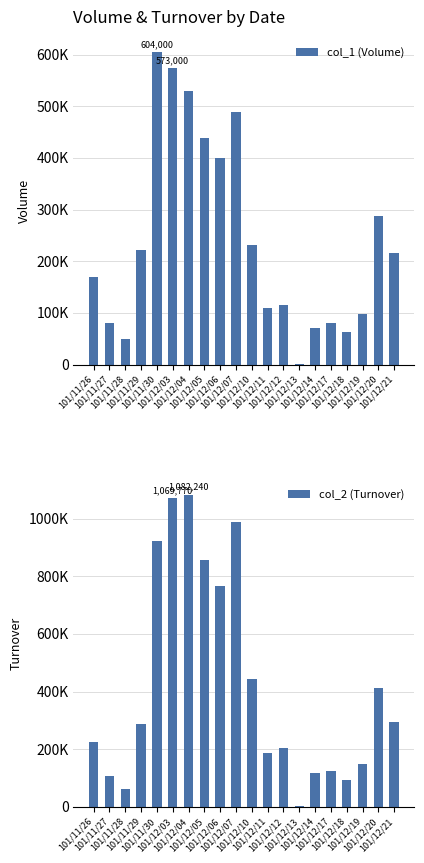

What position from the left is 101/12/04?

7